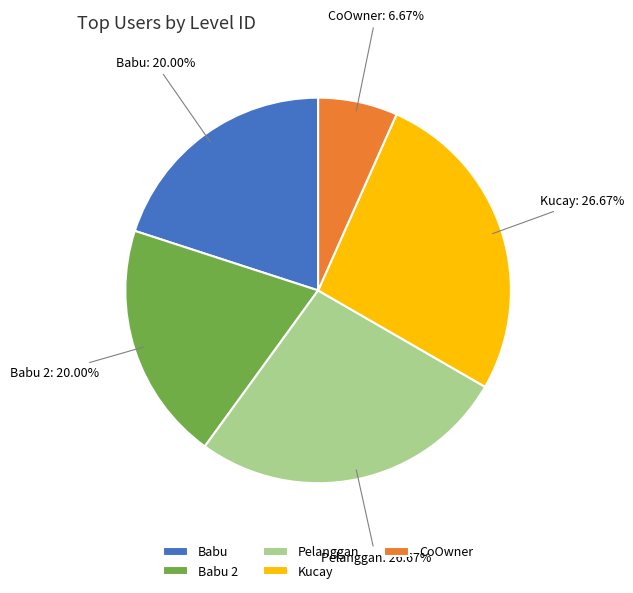

The CoOwner slice represents 7% of the pie. True or false?

True